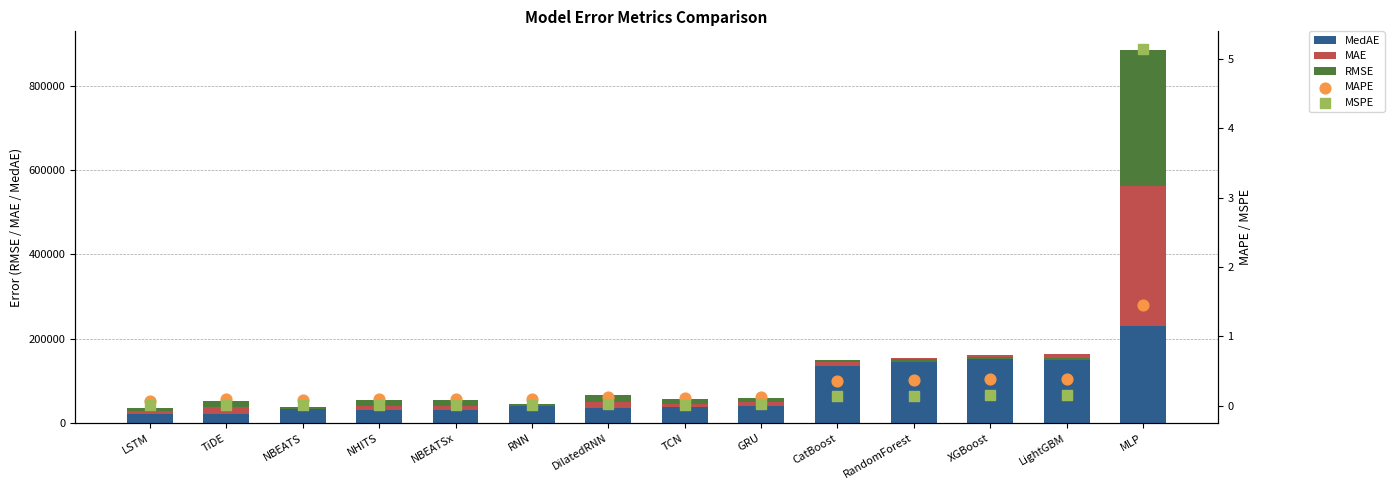

At which category is the sum across all series the highest?

MLP